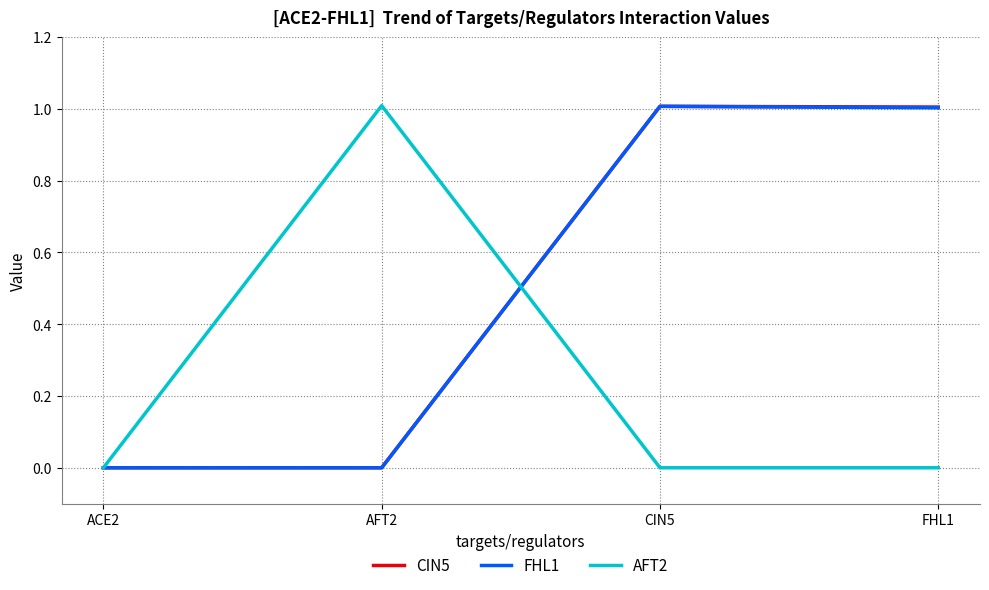

What position from the right is AFT2?

3